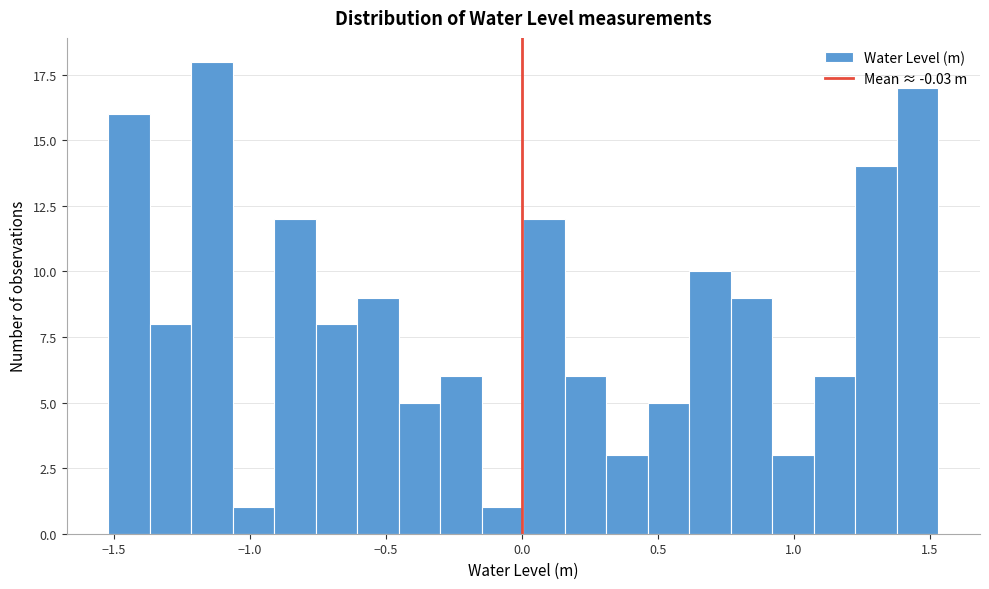

Around what value on the x-axis is the tallest bar? Give the approximate position of its centre, as read against the axis.

-1.15